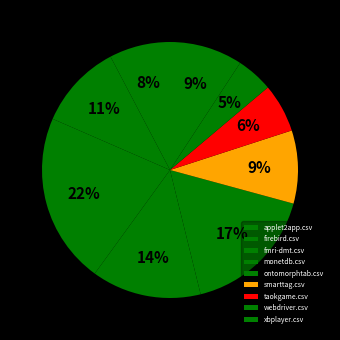

What percentage is the taokgame.csv slice, to the nearest percent?

6%